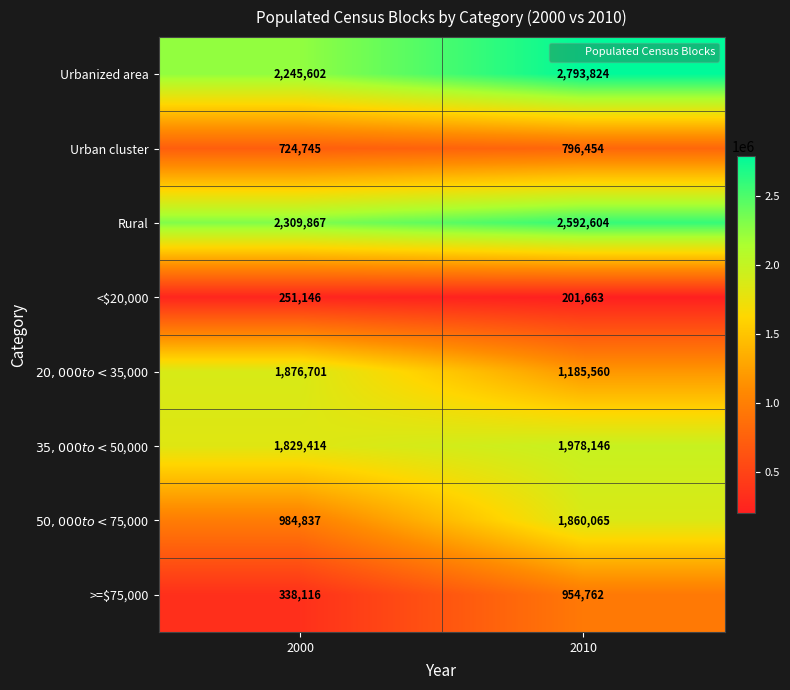

Where is <$20,000 nearest to the value 226404?

2010